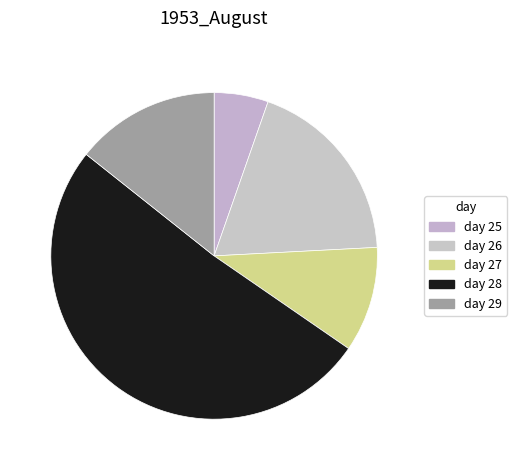

How many segments does this pie chart have?

5